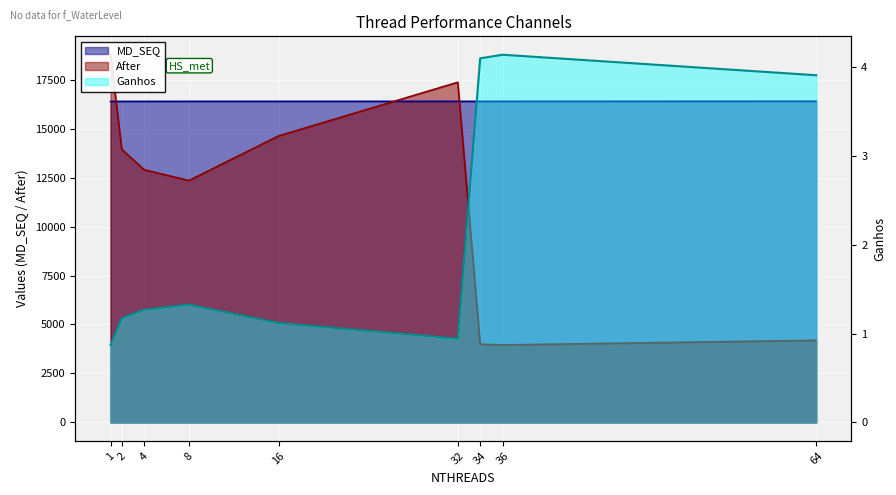

Reading right to left, list all the values displayed in this chart.

MD_SEQ: 16399.0	16394.0	16393.0	16393.0	16393.0	16393.0	16392.0	16391.0	16390.0
After: 4192.0	3957.0	3996.0	17366.0	14628.0	12350.0	12902.0	13947.0	18774.0
Ganhos: 3.9	4.1	4.1	0.9	1.1	1.3	1.3	1.2	0.9